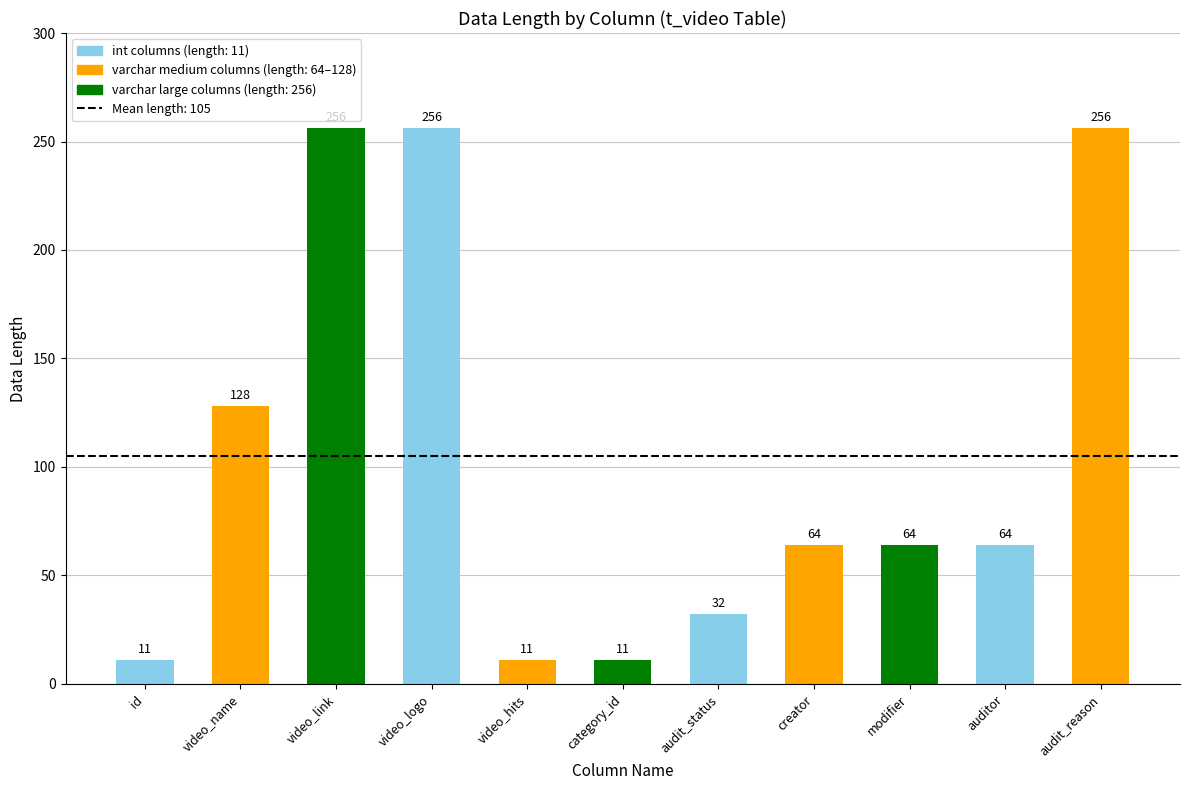

True or false: the data shows 46 at video_name.

False